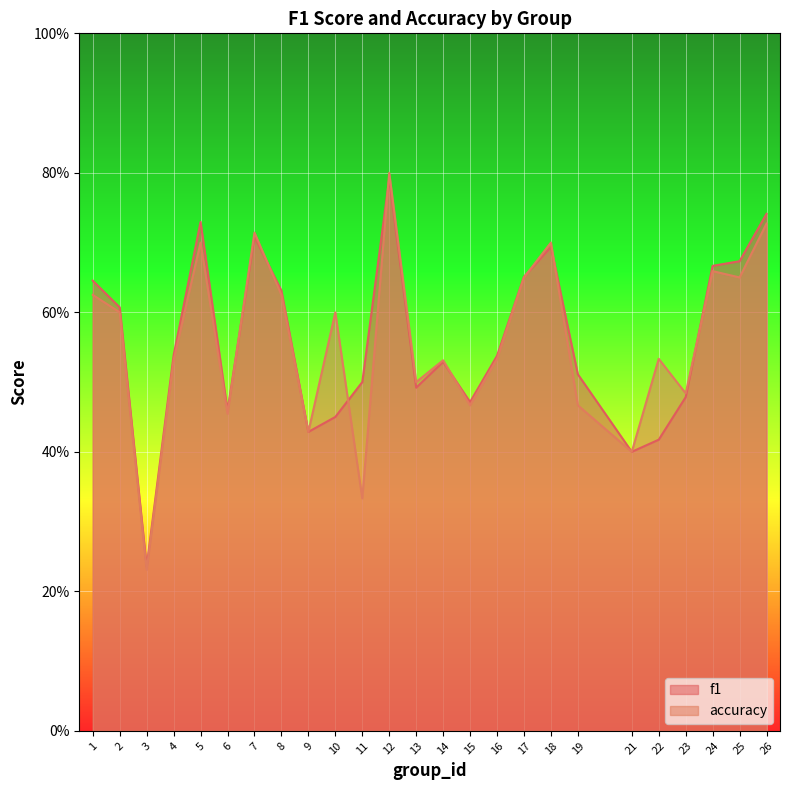

Count the number of data series in this chart.

2